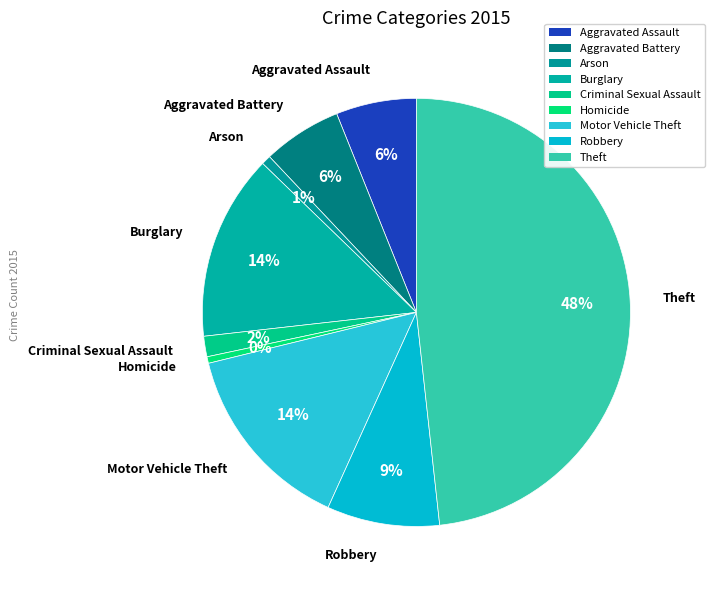

Is there any slice that represents more than half of the pie?

No